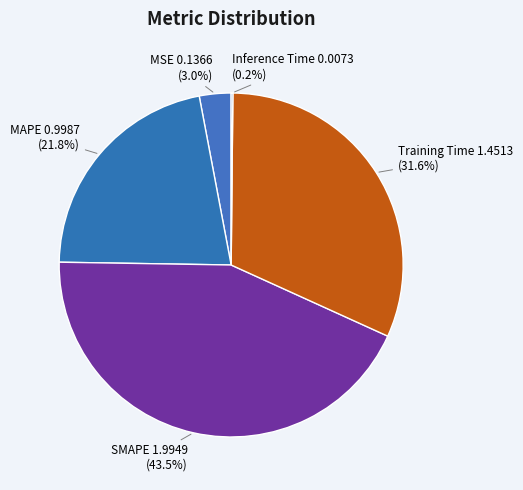

To the nearest percent, what is the difference between the largest and smallest slice percentages?

43%